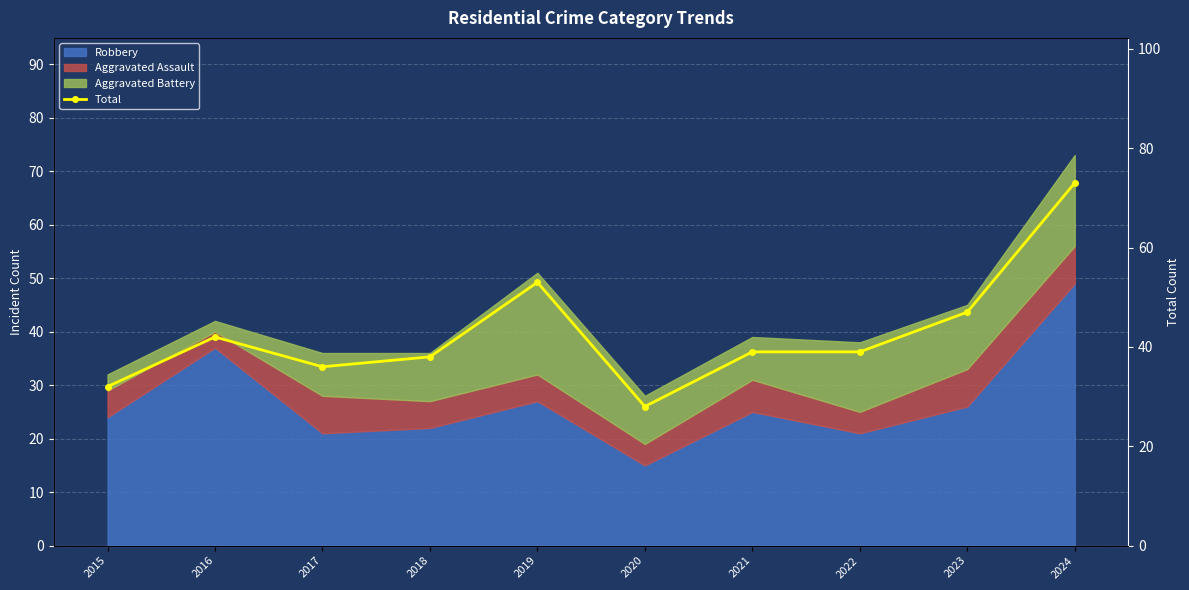

True or false: there are more than 1 points higher than both neighbors.

True